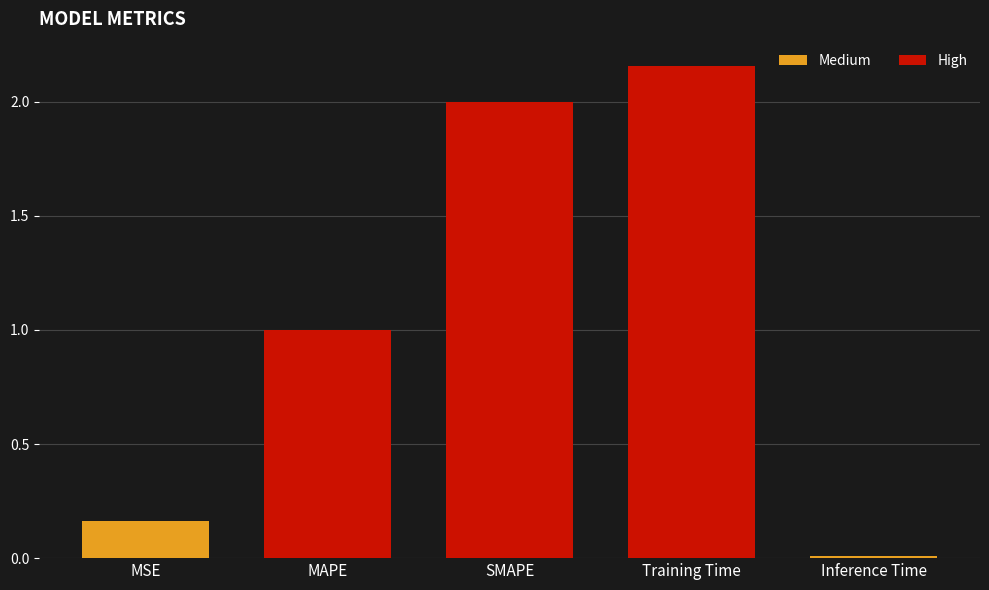

What is the difference between the values at Training Time and MSE?

2.0